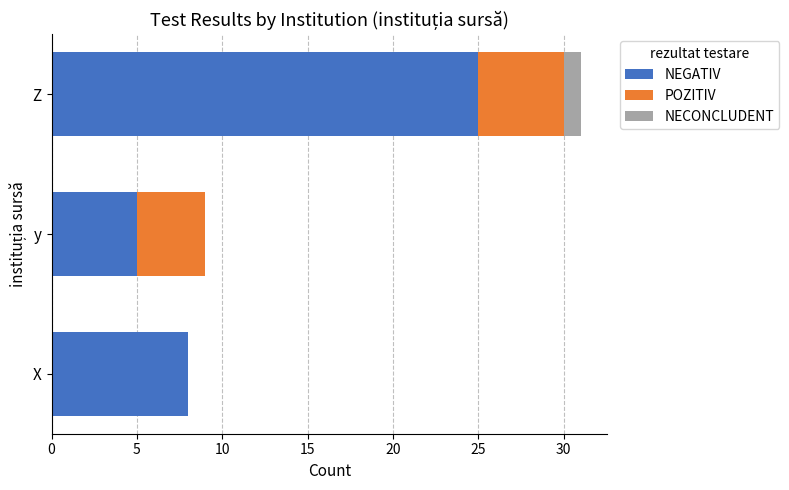

True or false: NEGATIV has a value of 8 at X.

True